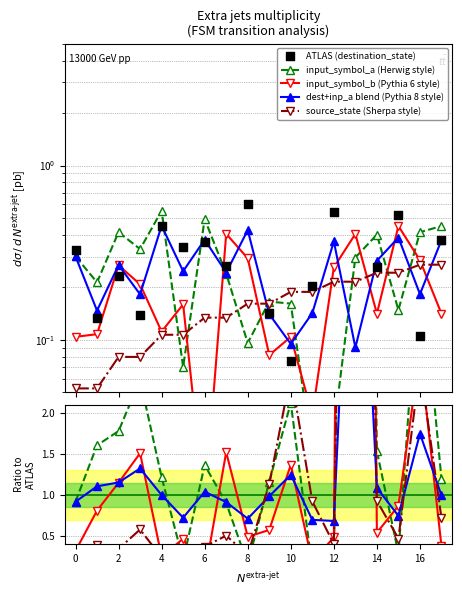

Which series reaches the maximum Y coordinate?

destination_state